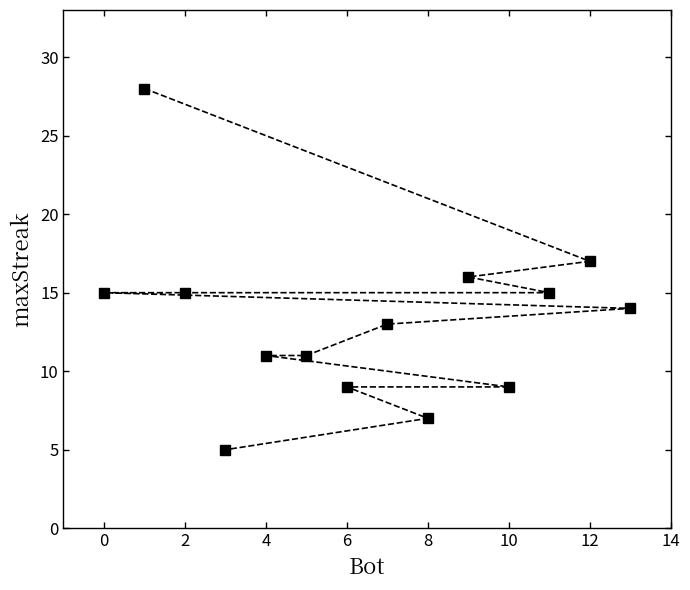

What is the difference between the maximum and second lowest values?

21